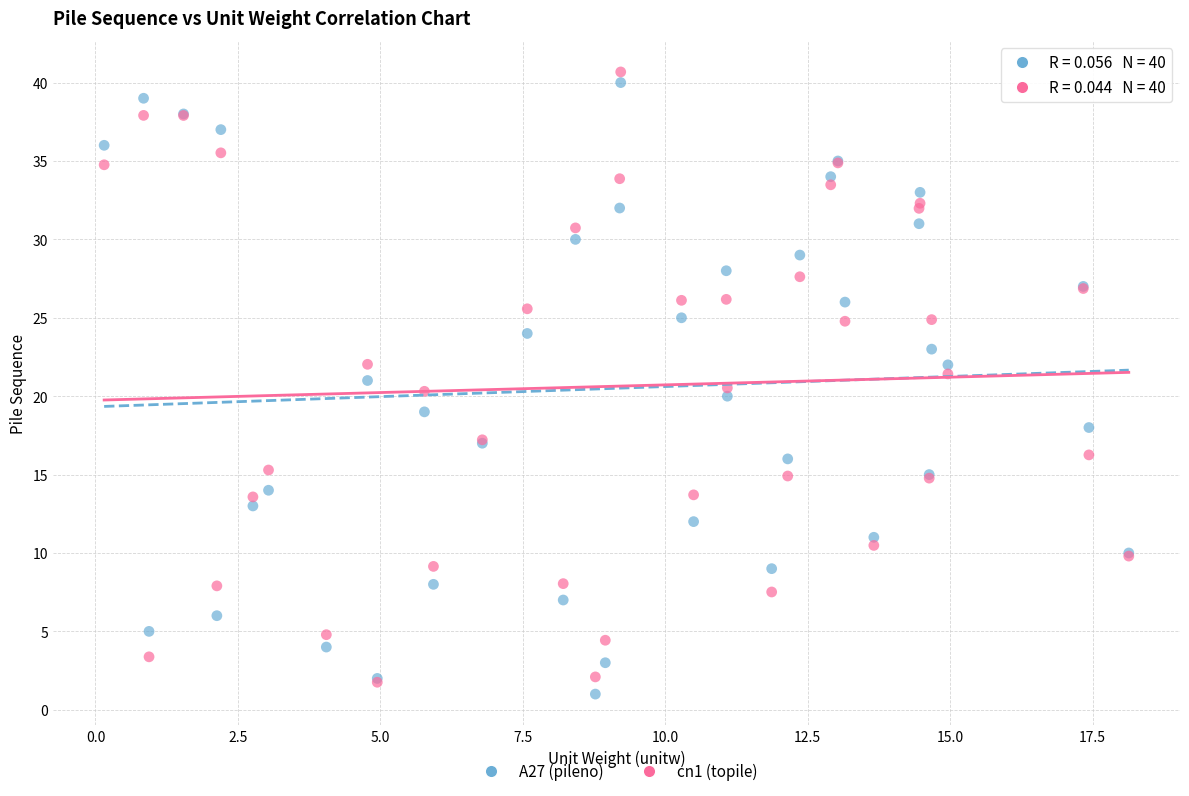

What are all the series names shown in the legend?

A27 (pileno), cn1 (topile)